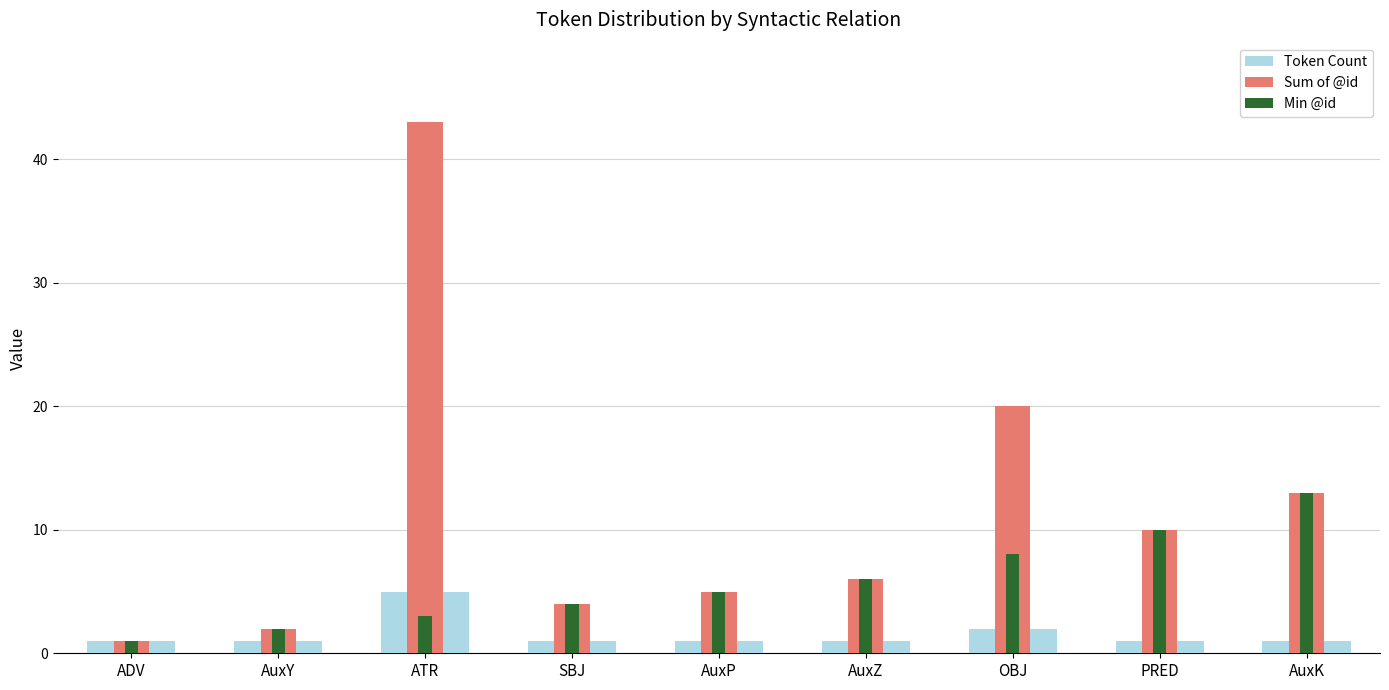

What is the difference between the second highest and second lowest values in the Token Count series?

1